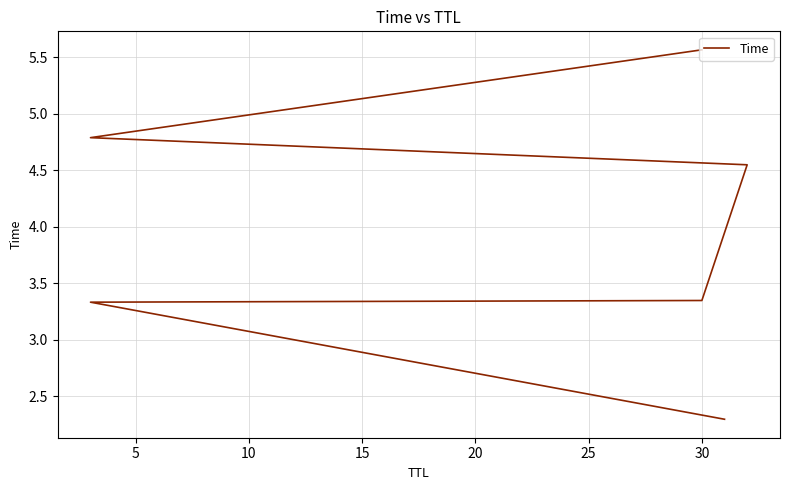

Which has a higher value, 5 or 25?

25